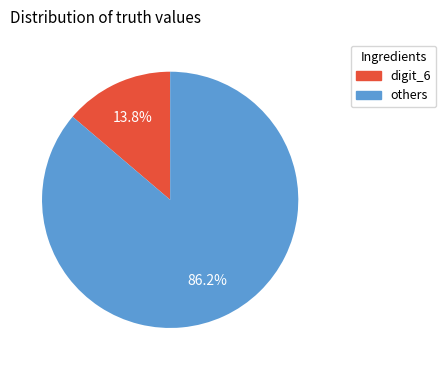

How much of the chart is everything except others?

13.8%